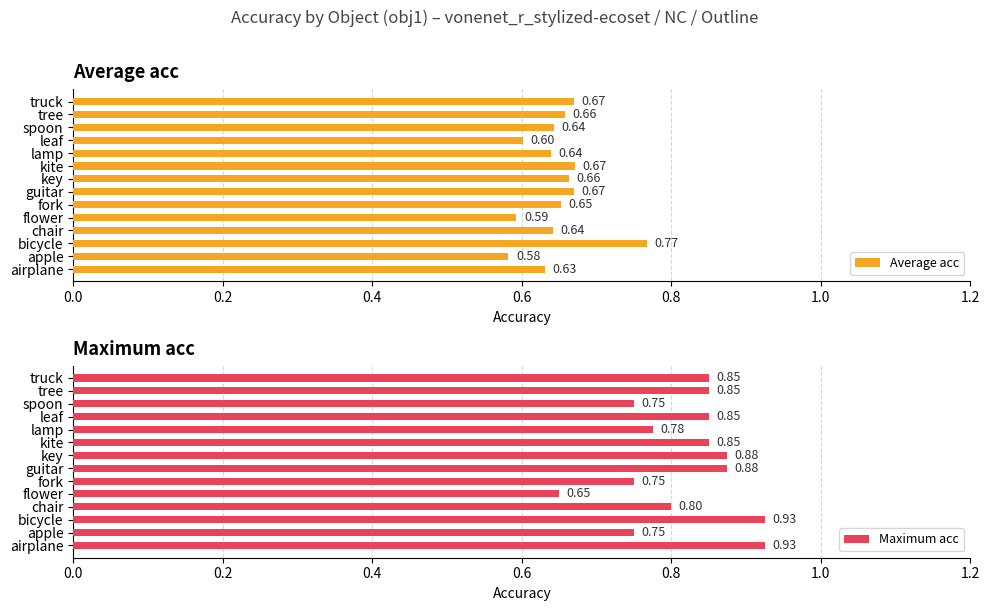

What is the maximum value shown in the chart?

0.9